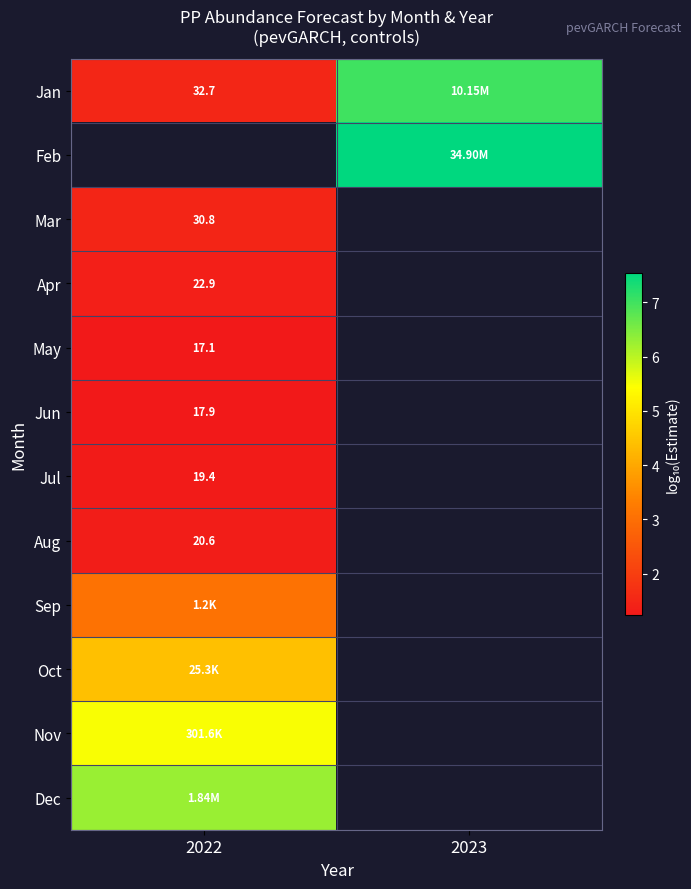

How many positive values does the May series have?

1